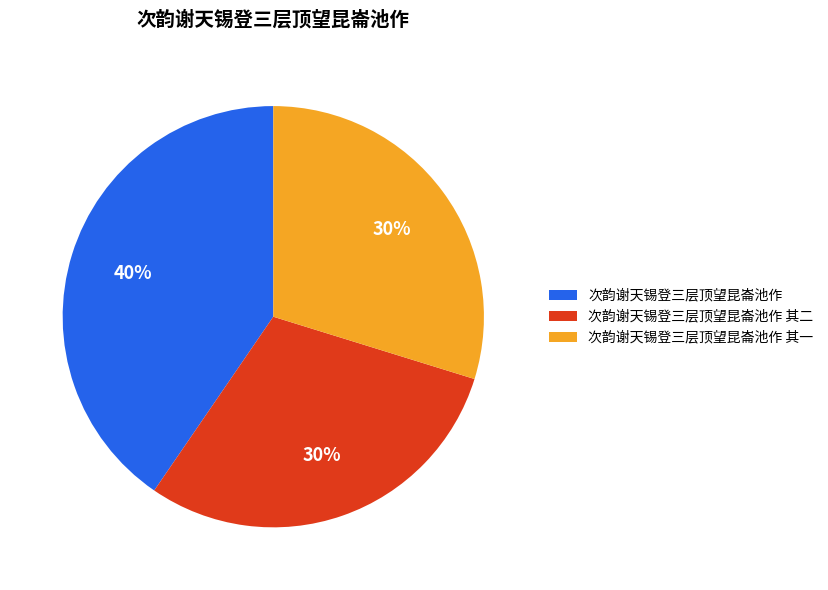

To the nearest percent, what portion does 次韵谢天锡登三层顶望昆崙池作 其二 represent?

30%